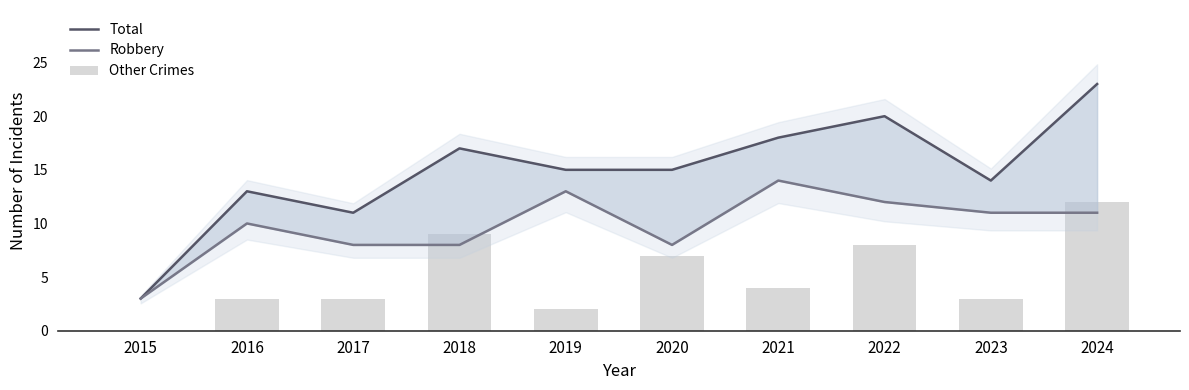

Reading right to left, extract all data points from this chart.

Total: 2024=23	2023=14	2022=20	2021=18	2020=15	2019=15	2018=17	2017=11	2016=13	2015=3
Robbery: 2024=11	2023=11	2022=12	2021=14	2020=8	2019=13	2018=8	2017=8	2016=10	2015=3
Other Crimes: 2024=12	2023=3	2022=8	2021=4	2020=7	2019=2	2018=9	2017=3	2016=3	2015=0